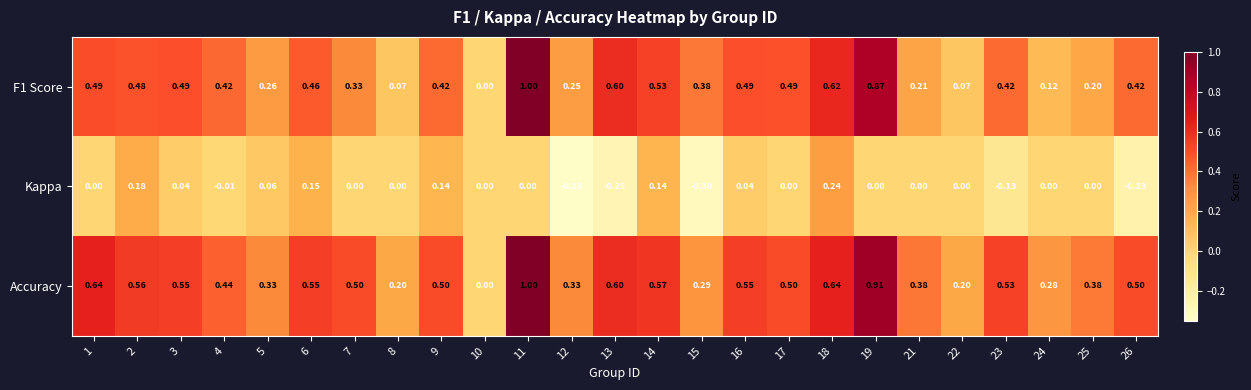

At 7, list the series in order from largest to smallest.

Accuracy, F1 Score, Kappa